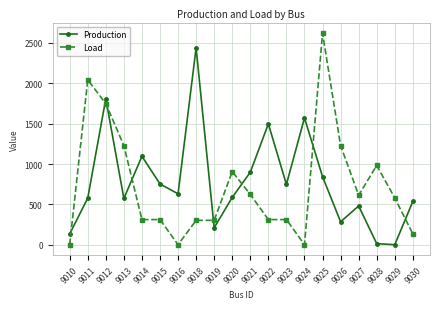

List the series in order of their peak value, highest first.

Load, Production